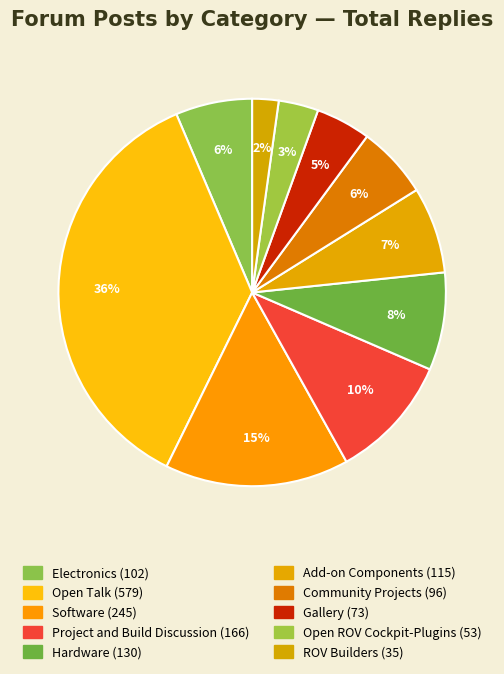

Count the number of slices in the pie.

10